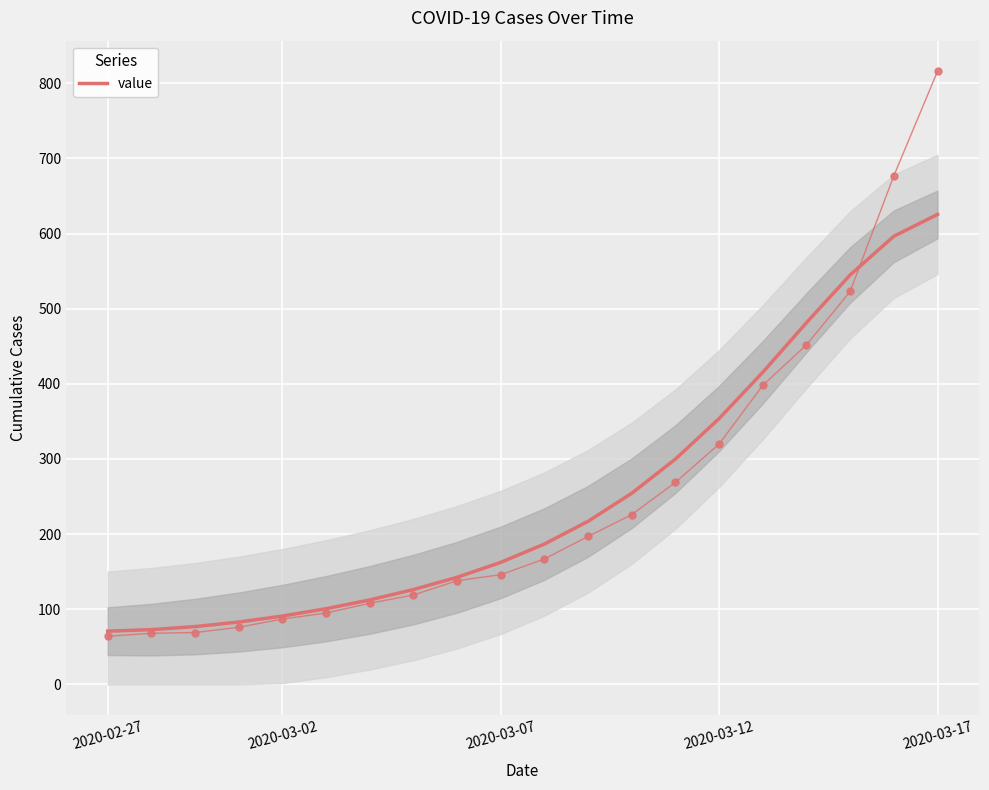

True or false: the data has more than 0 interior local peaks.

False